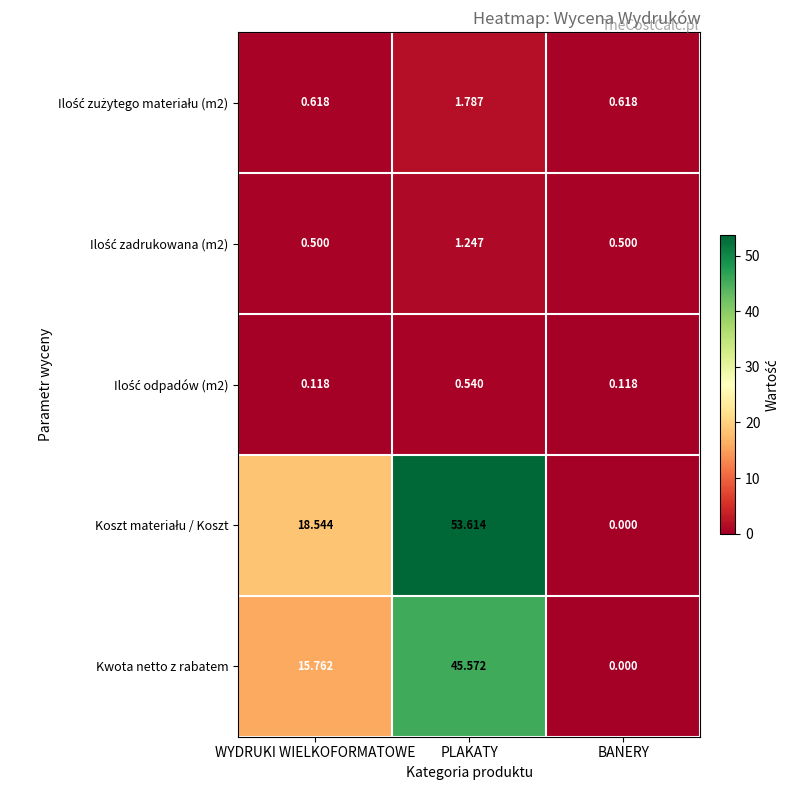

What is the maximum value shown in the chart?

53.6